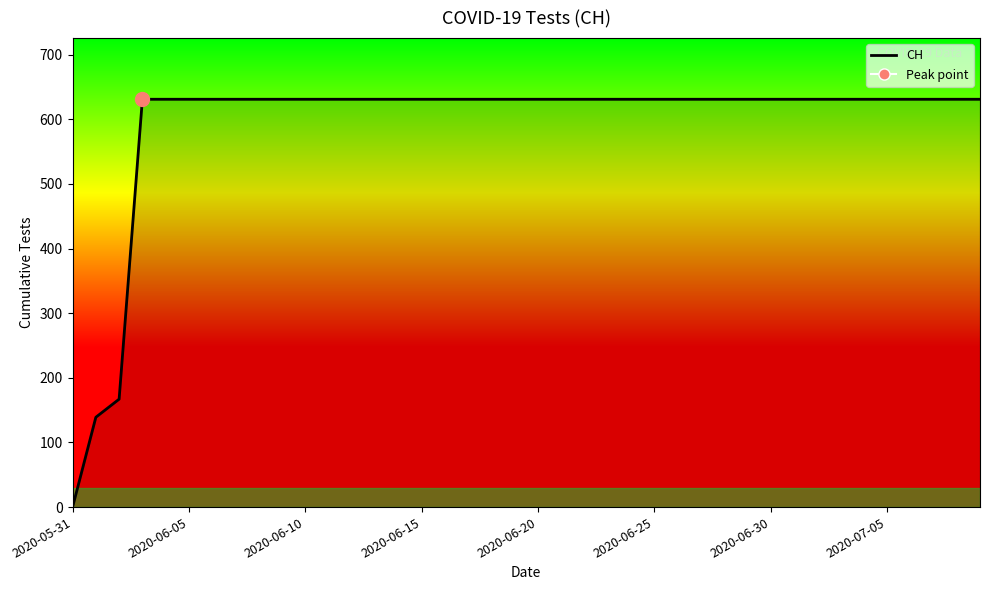

How many lines are shown in the chart?

1